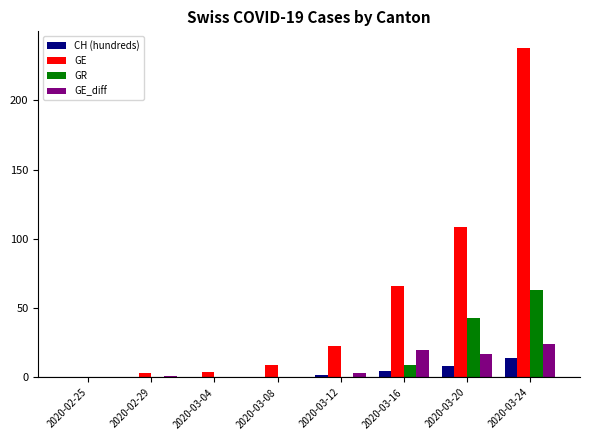

How many positive values does the GE series have?

7